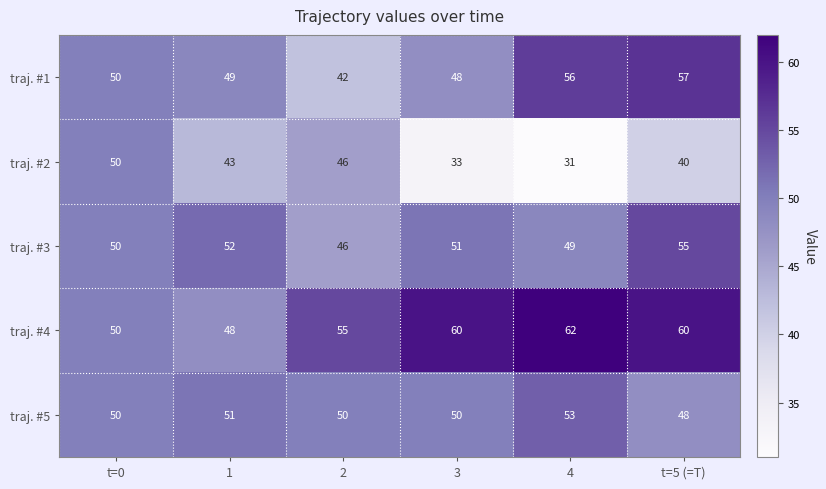

What is the sum of the traj. #5 values at 4 and 3?

103